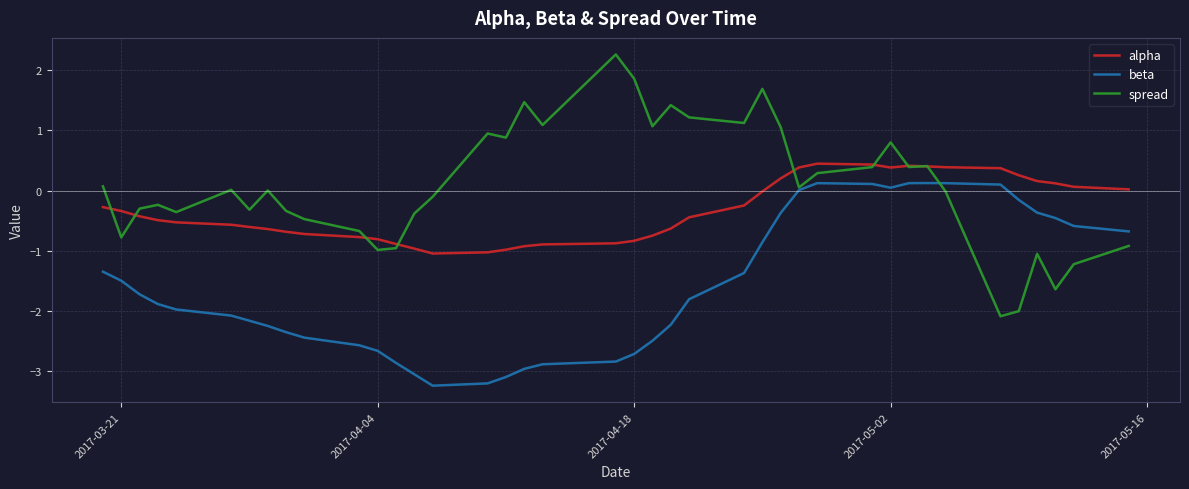

What is the maximum value shown in the chart?

2.3